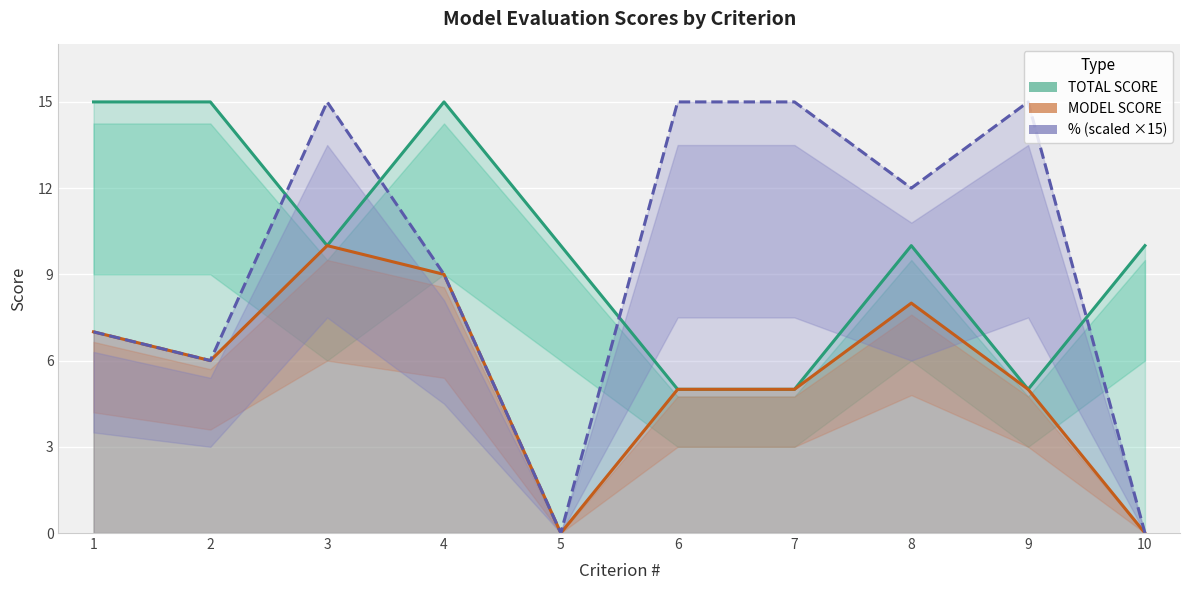

What is the average value of the MODEL SCORE series?

6